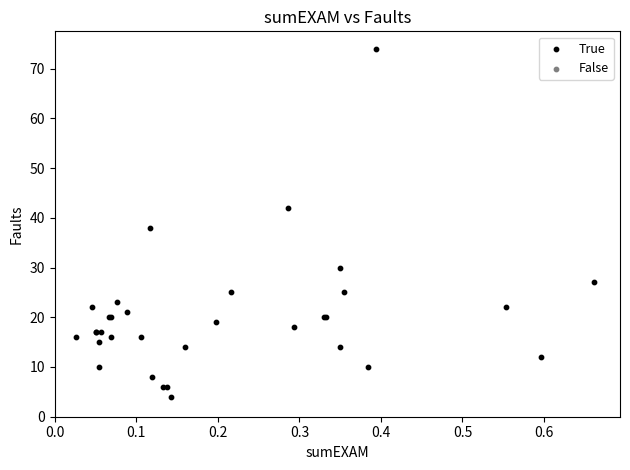

What Y value in the scatter plot is closest to 39?

38